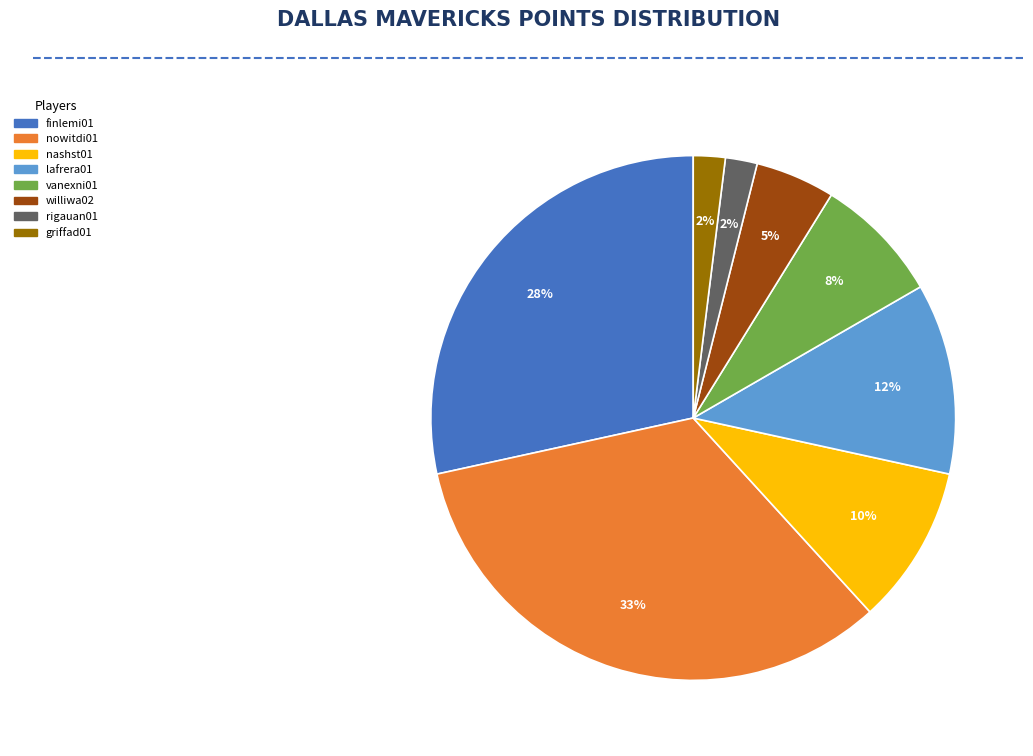

Does any single category account for the majority?

No